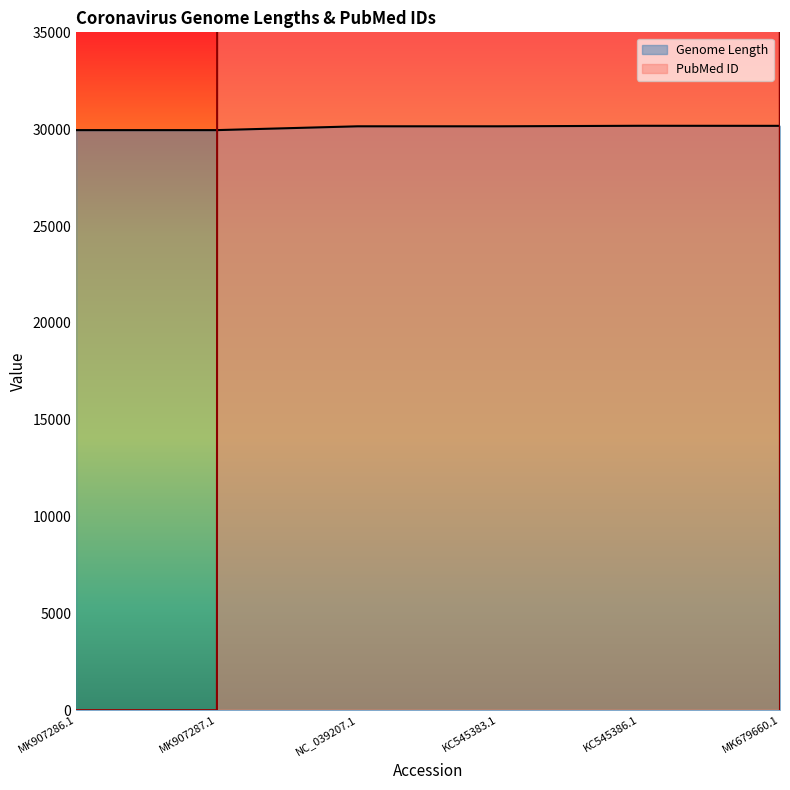

What is the average value of the PubMed ID series?

12065861